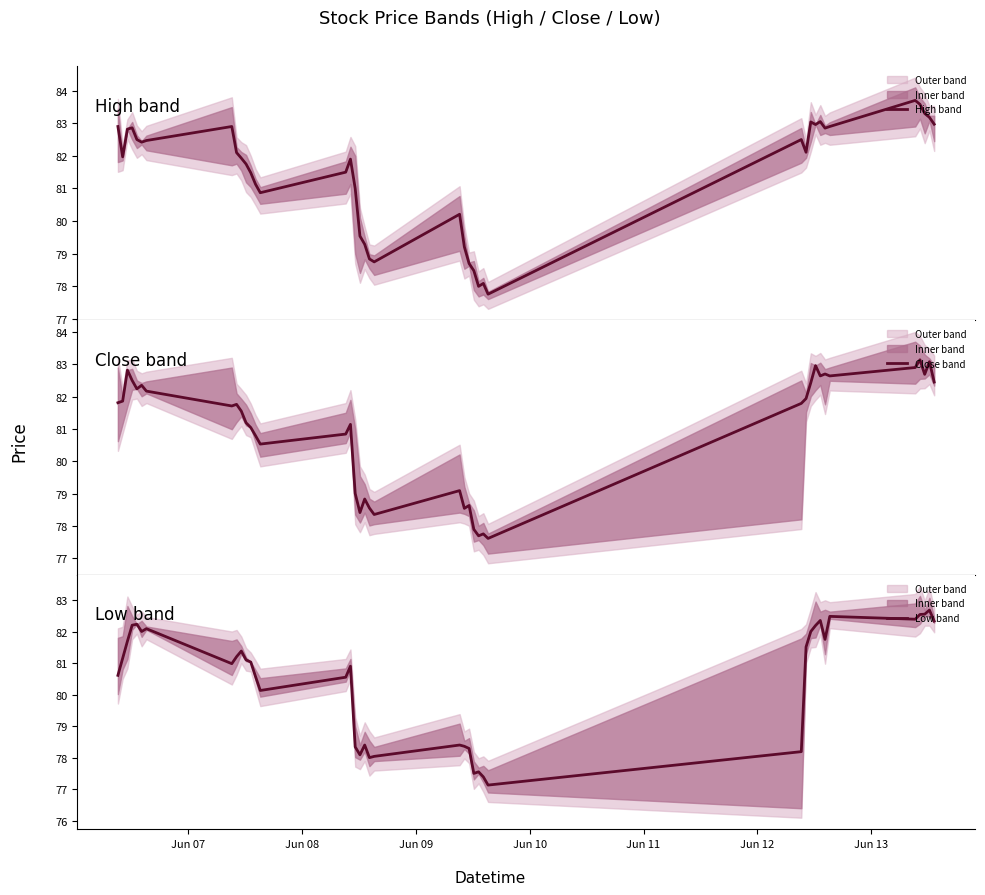

How many values in the High band series exceed 82?

20